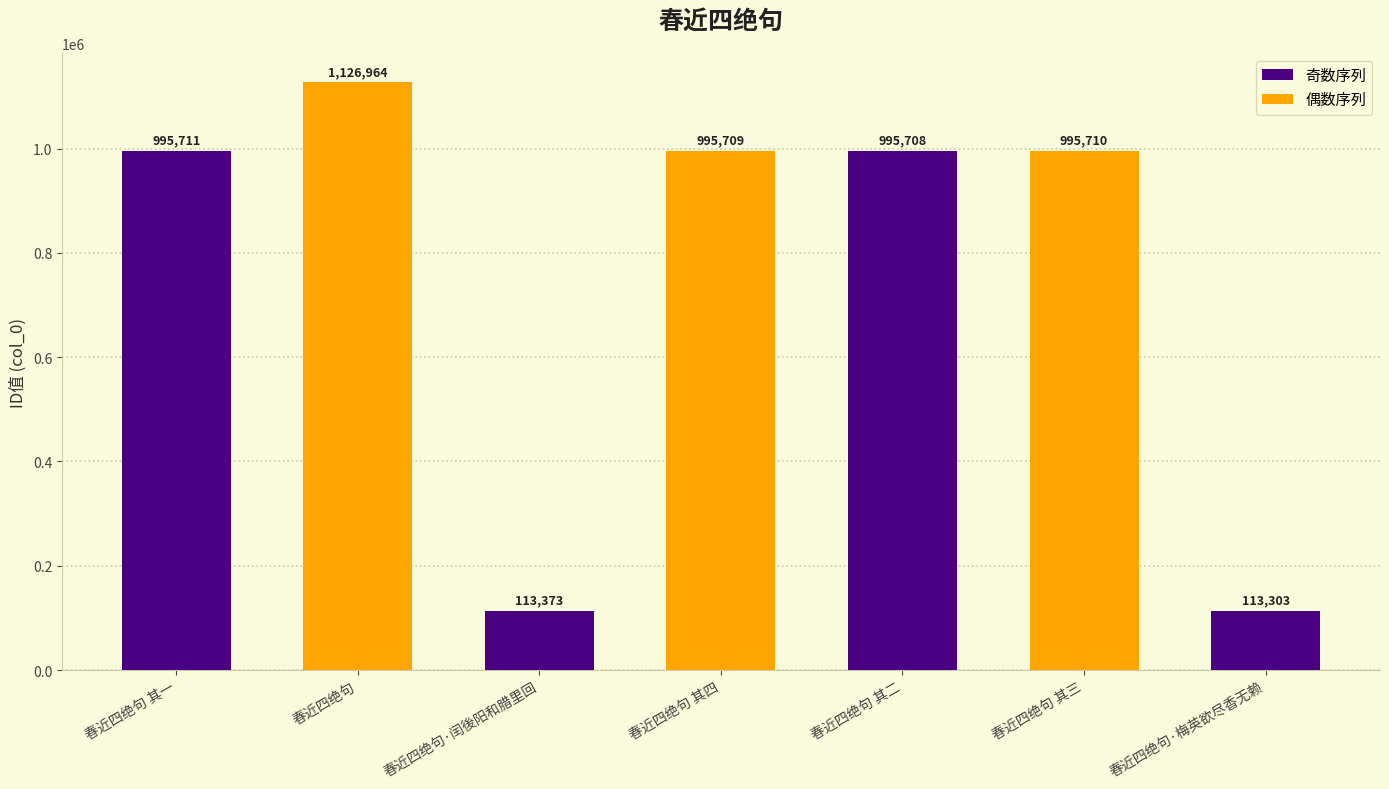

What is the greatest value displayed?

1126964